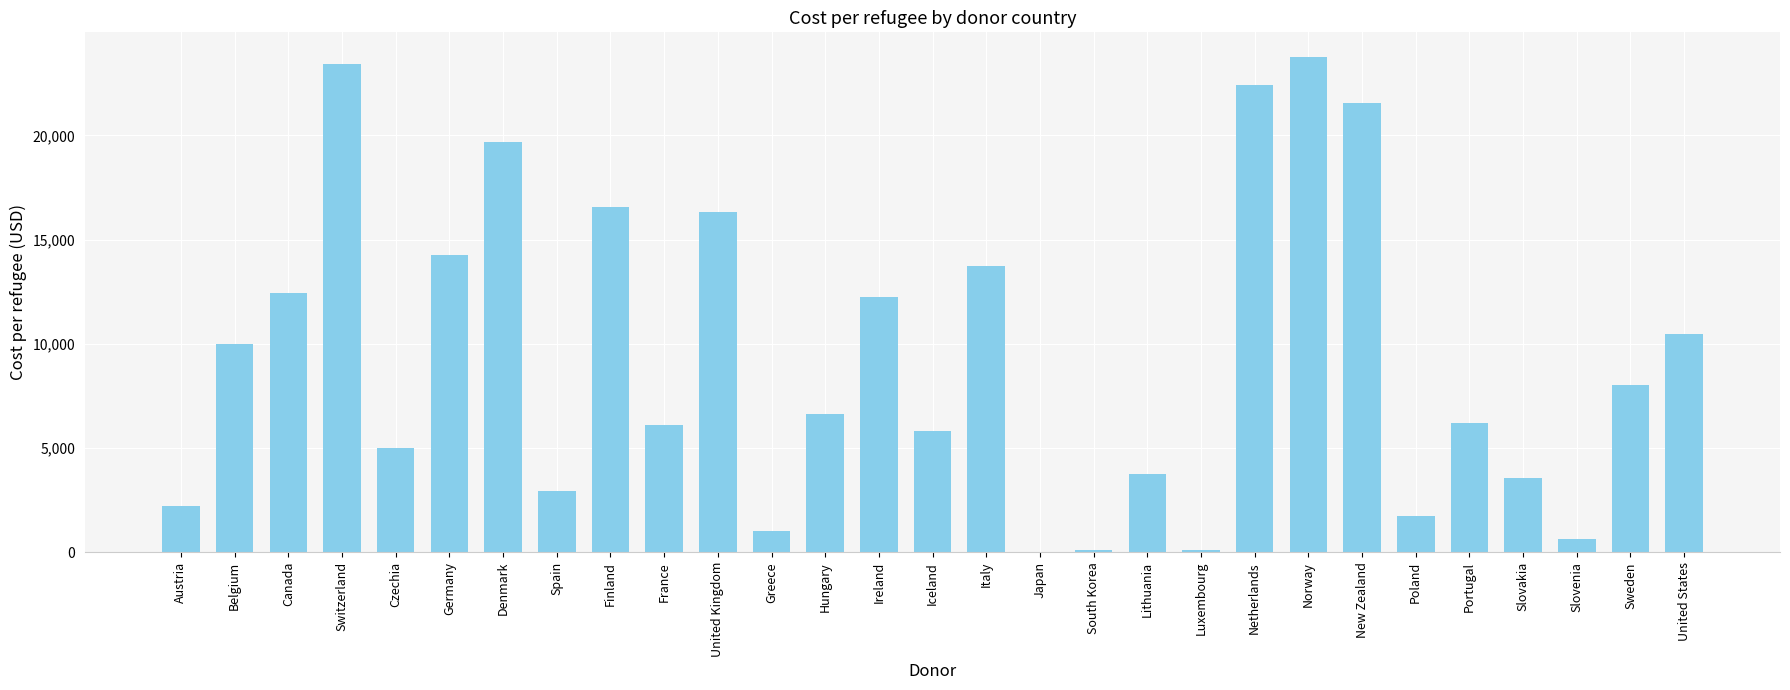

What is the difference between the values at Poland and Japan?

1699.5